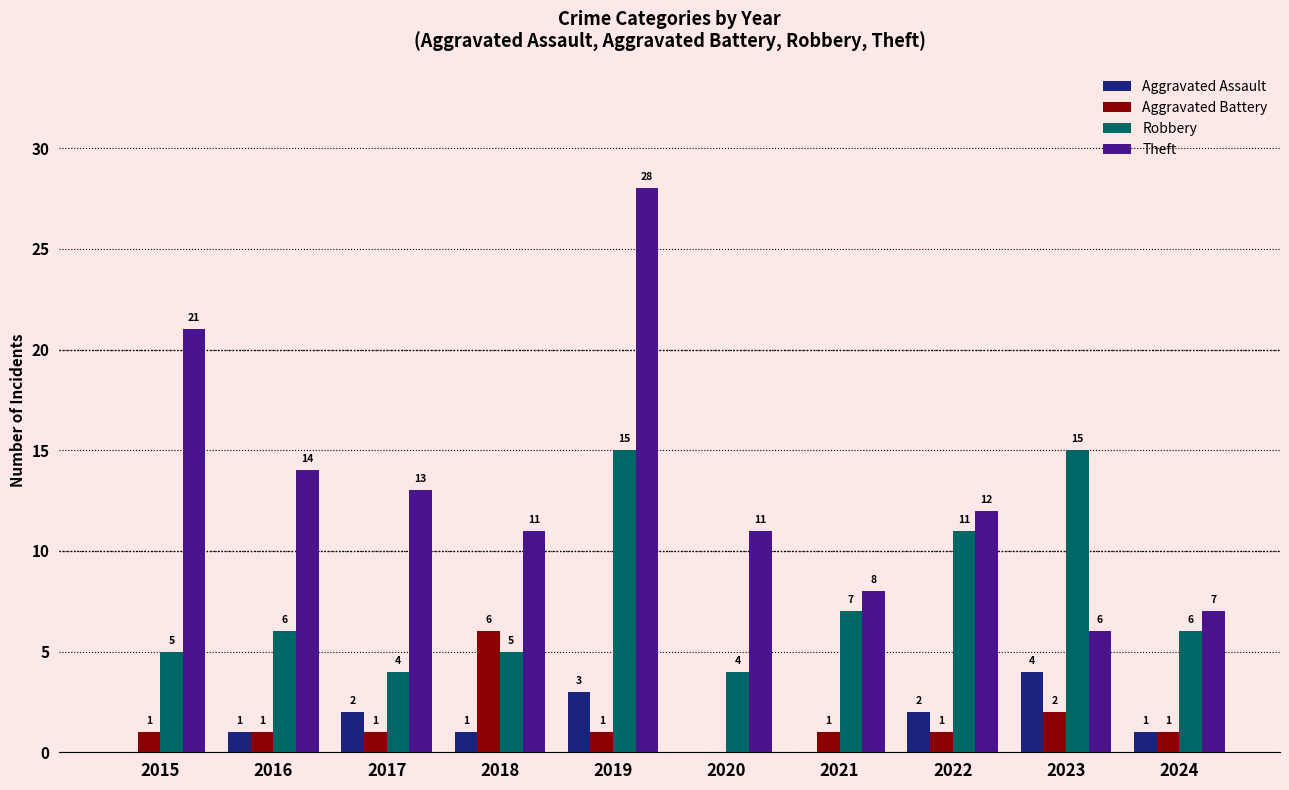

What is the highest value of the Theft series?

28